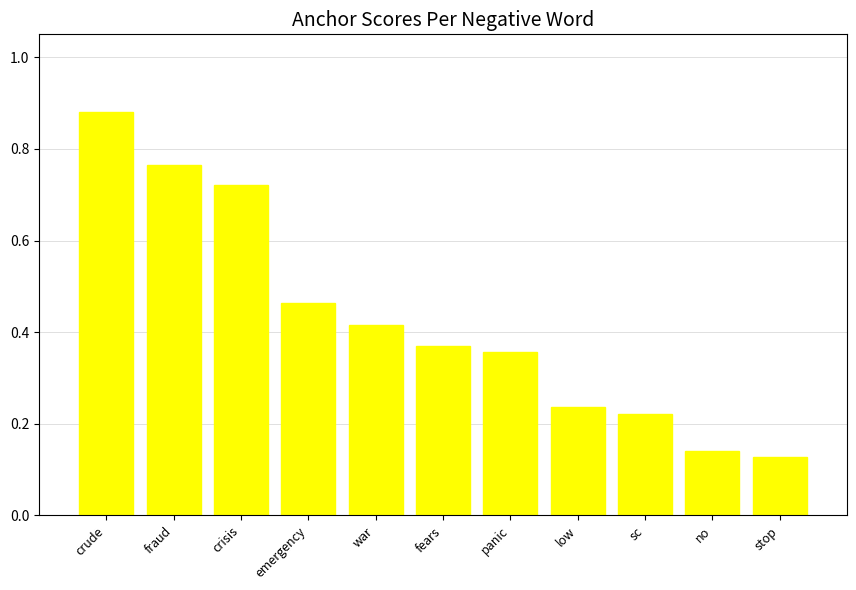

What is the difference between the second highest and minimum values?

0.6